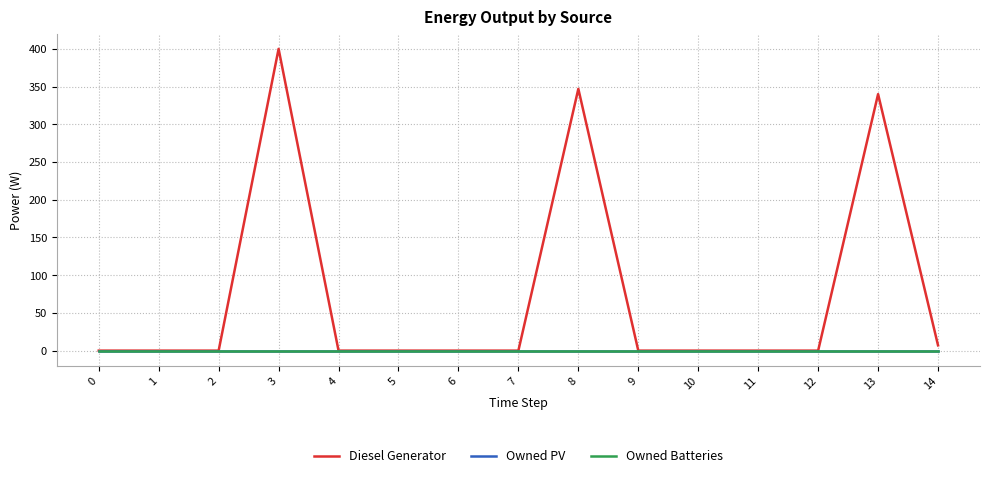

Does the chart have visible grid lines?

Yes